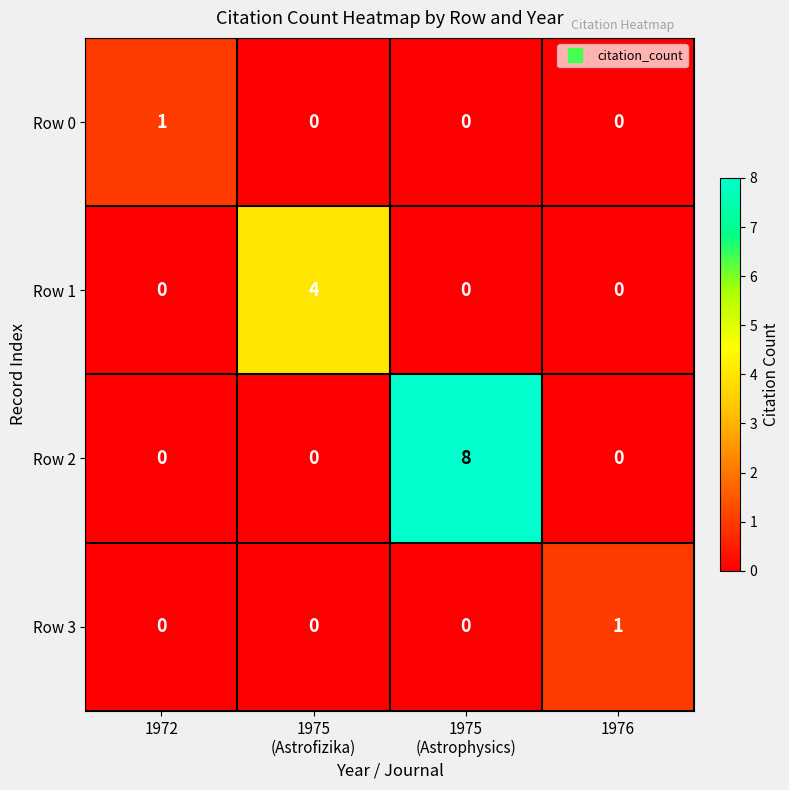

What is the sum of all Row 1 values?

4